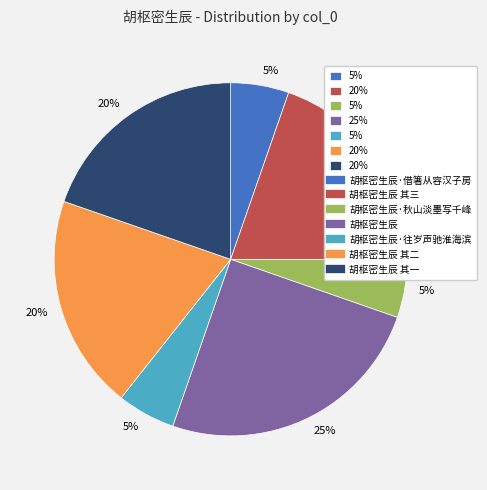

Is there any slice that represents more than half of the pie?

No